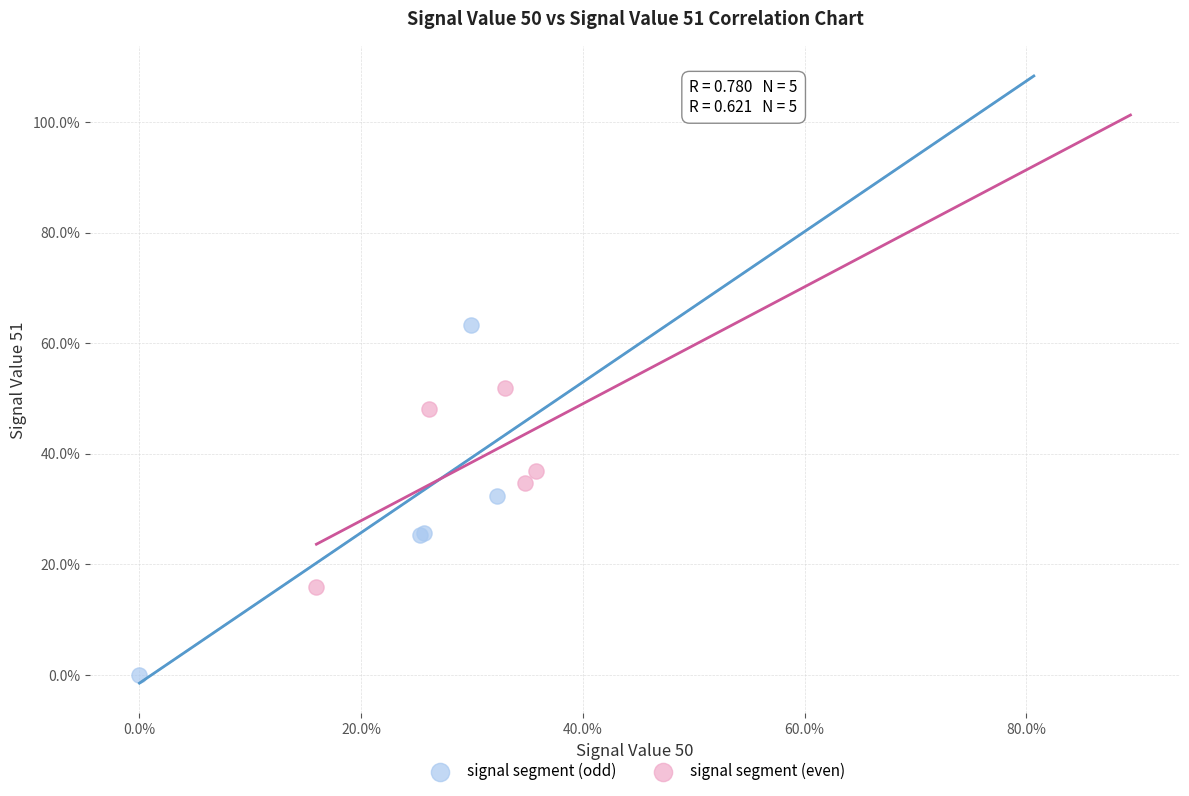

Which series has the largest Y range (max minus min)?

signal segment (odd)